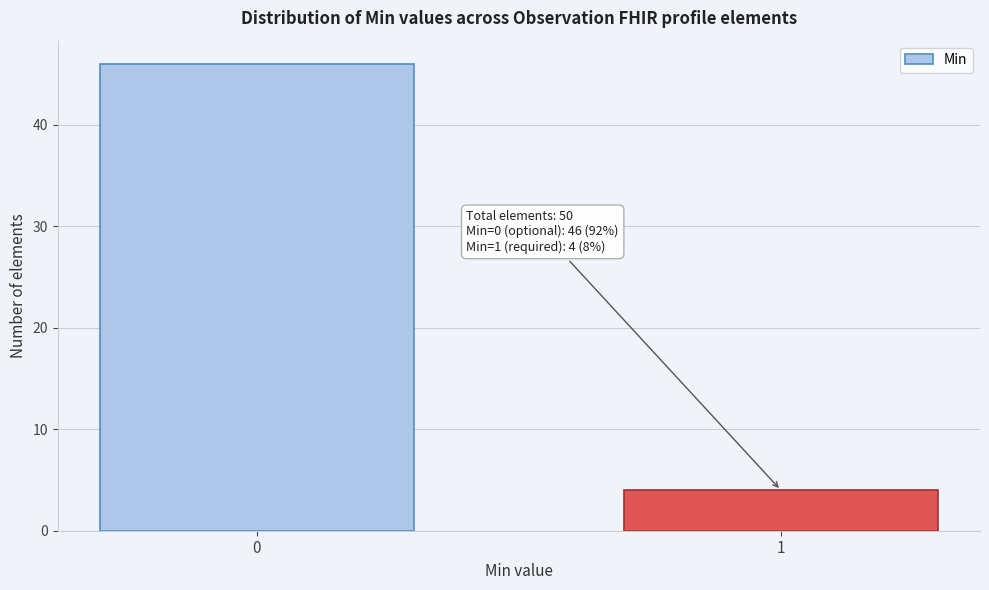

Reading left to right, list all the values displayed in this chart.

0=46	1=4